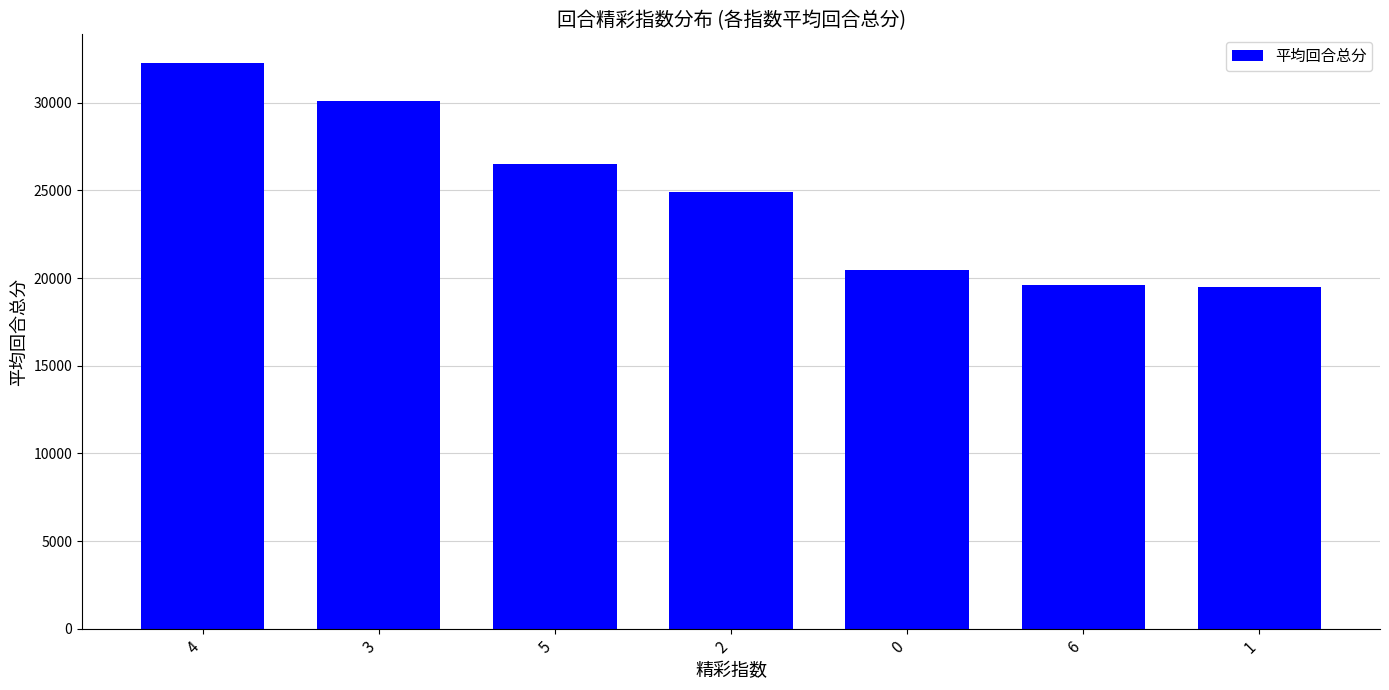

Between 0 and 4, which is larger?

4